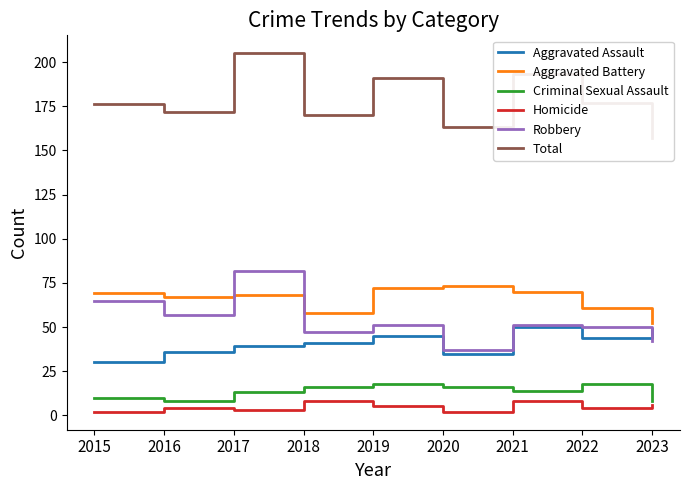

The value of Aggravated Battery at 2018 is 58. True or false?

True